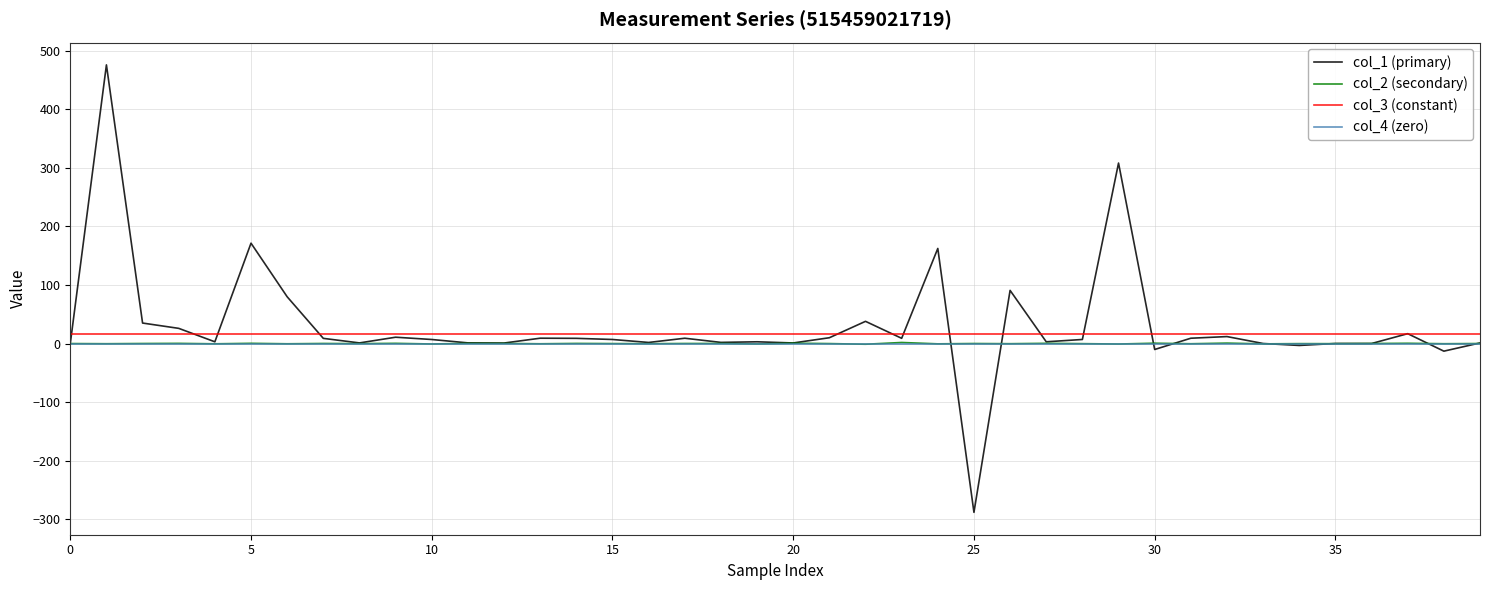

Which series has the largest range (max minus min)?

col_1 (primary)